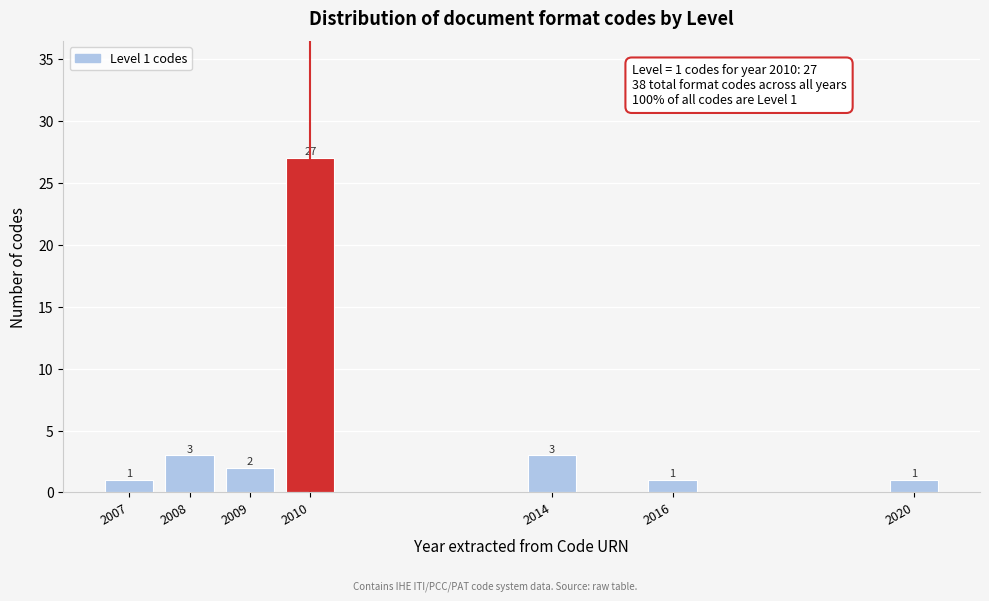

Reading right to left, transcribe all the data shown in this chart.

2020=1	2016=1	2014=3	2010=27	2009=2	2008=3	2007=1